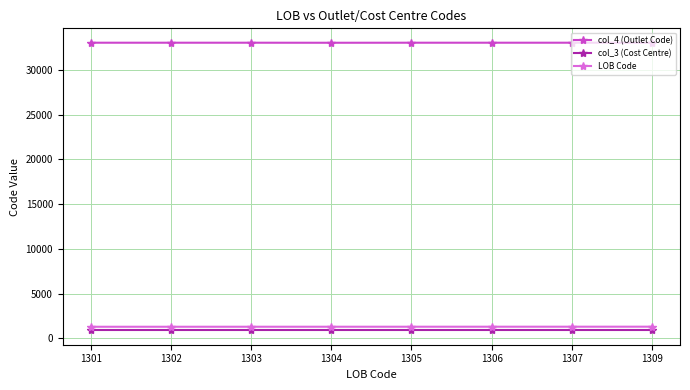

True or false: col_4 (Outlet Code) has a value of 51722 at 1305.

False